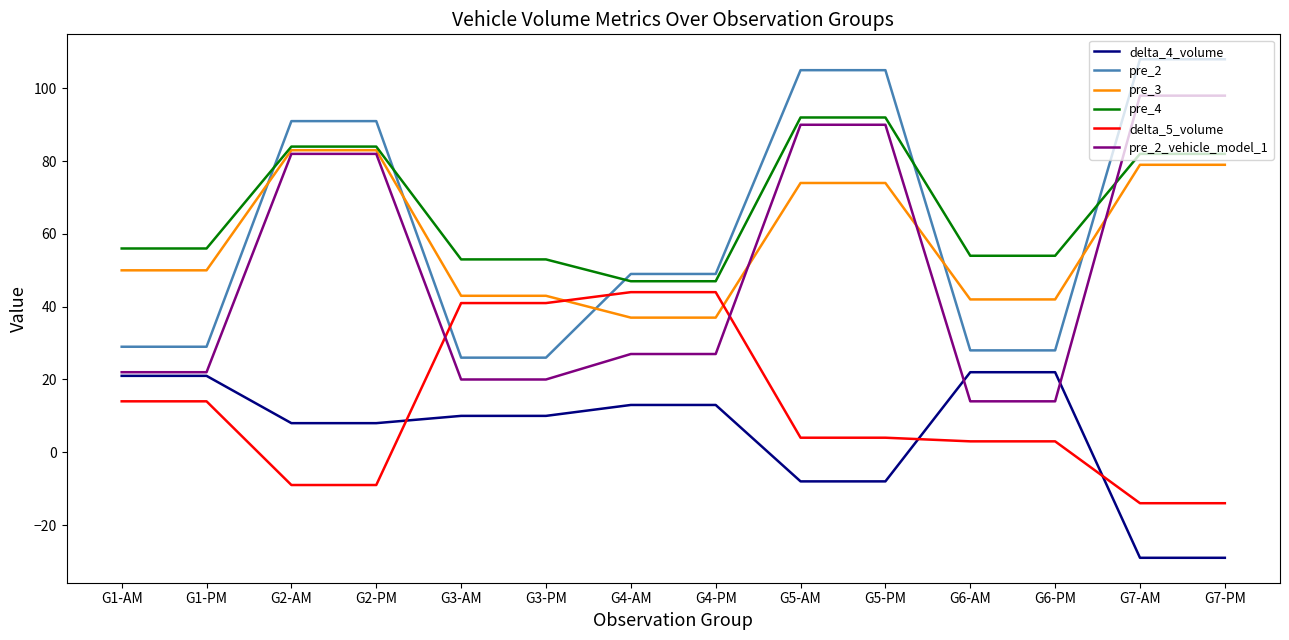

Is the value of delta_4_volume at G7-AM greater than the value of pre_2 at G3-AM?

No